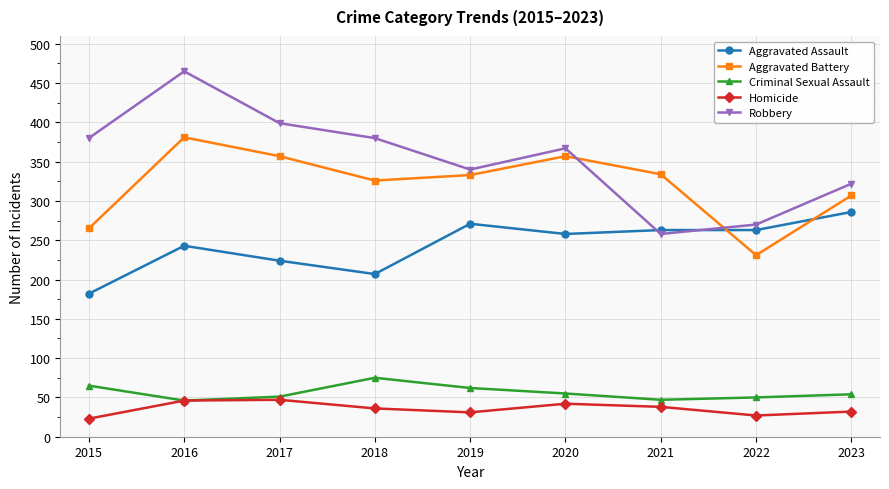

In Criminal Sexual Assault, how many points are lower than both neighbors (excluding endpoints)?

2